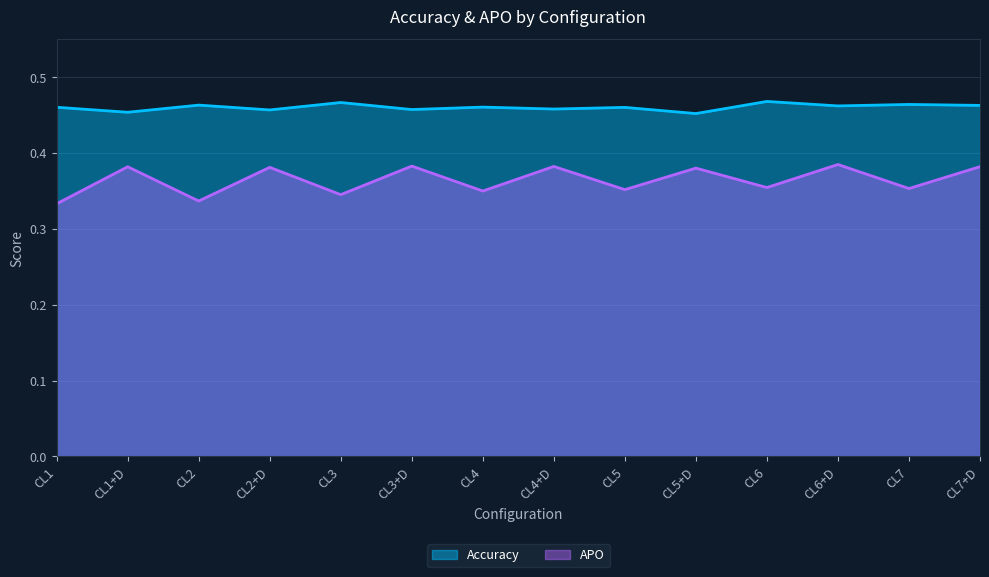

Which series has the largest total across all categories?

Accuracy